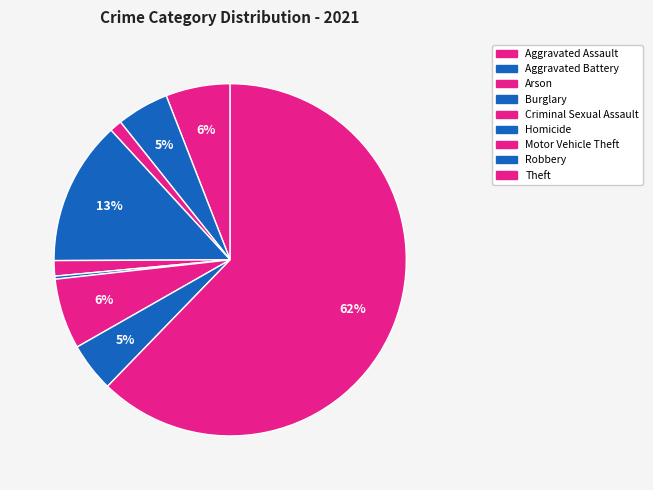

To the nearest percent, what percentage of the pie is Motor Vehicle Theft?

6%